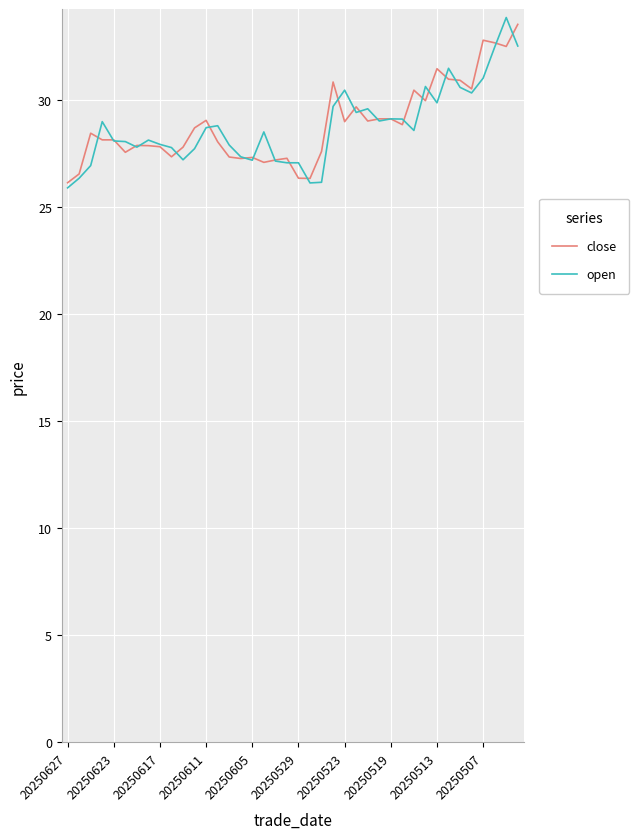

True or false: open has more than 2 interior local peaks.

True